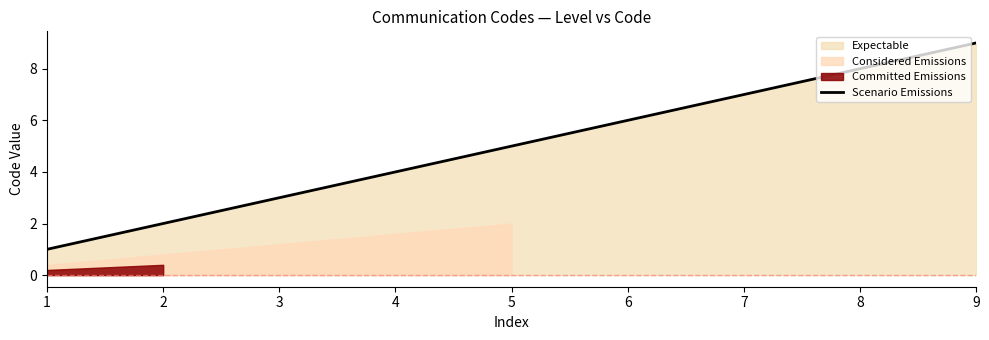

Reading left to right, what are all the values shown in this chart?

1	2	3	4	5	6	7	8	9